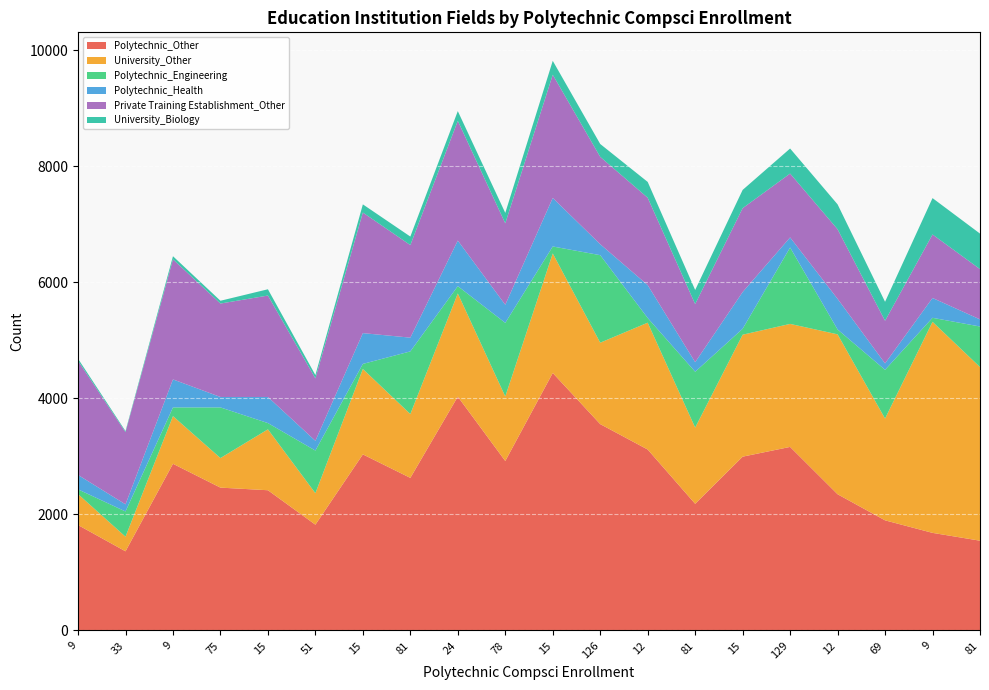

Reading right to left, what are all the values shown in this chart?

Polytechnic_Other: 1548	1683	1899	2349	3165	2997	2184	3120	3558	4440	2922	4032	2631	3036	1824	2418	2463	2874	1365	1818
University_Other: 2994	3639	1755	2757	2121	2103	1314	2187	1404	2061	1113	1779	1101	1473	543	1050	510	822	252	534
Polytechnic_Engineering: 699	69	840	84	1317	102	963	81	1509	120	1269	126	1080	87	735	108	873	150	435	81
Polytechnic_Health: 123	342	111	528	174	633	165	567	189	837	312	786	237	531	168	450	180	483	123	249
Private Training Establishment_Other: 867	1095	735	1200	1101	1446	1002	1506	1506	2124	1404	2064	1596	2079	1077	1749	1611	2070	1245	1968
University_Biology: 612	627	327	429	432	315	243	273	222	240	180	168	147	141	57	108	48	54	18	36